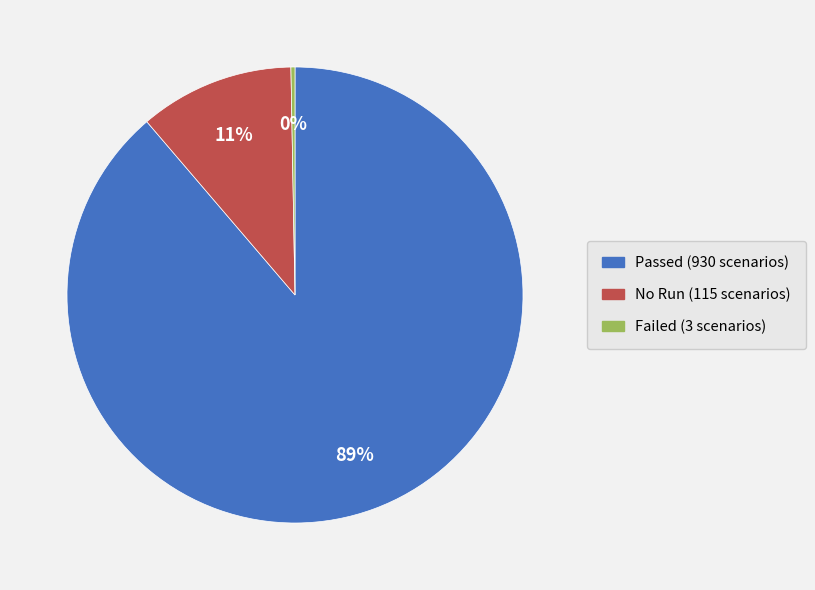

To the nearest percent, what percentage of the pie is Passed (930 scenarios)?

89%